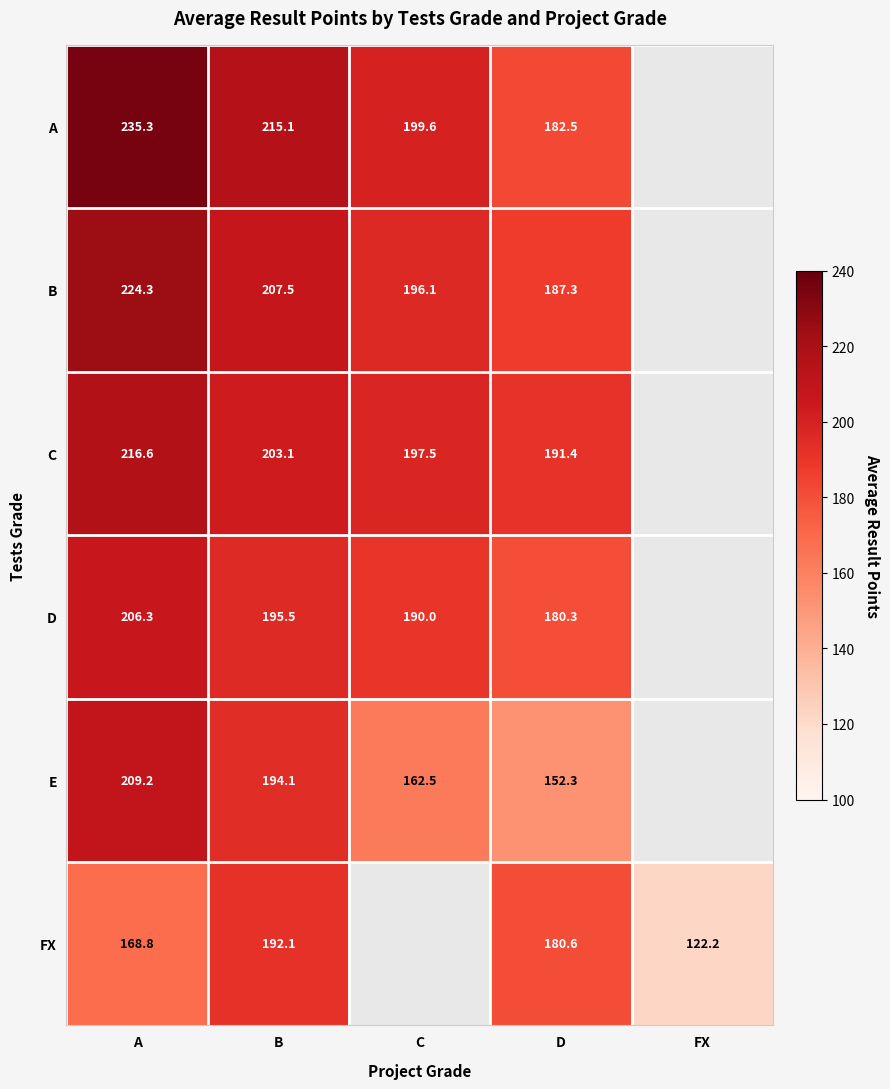

Between B and D, which series saw the biggest shift?

E